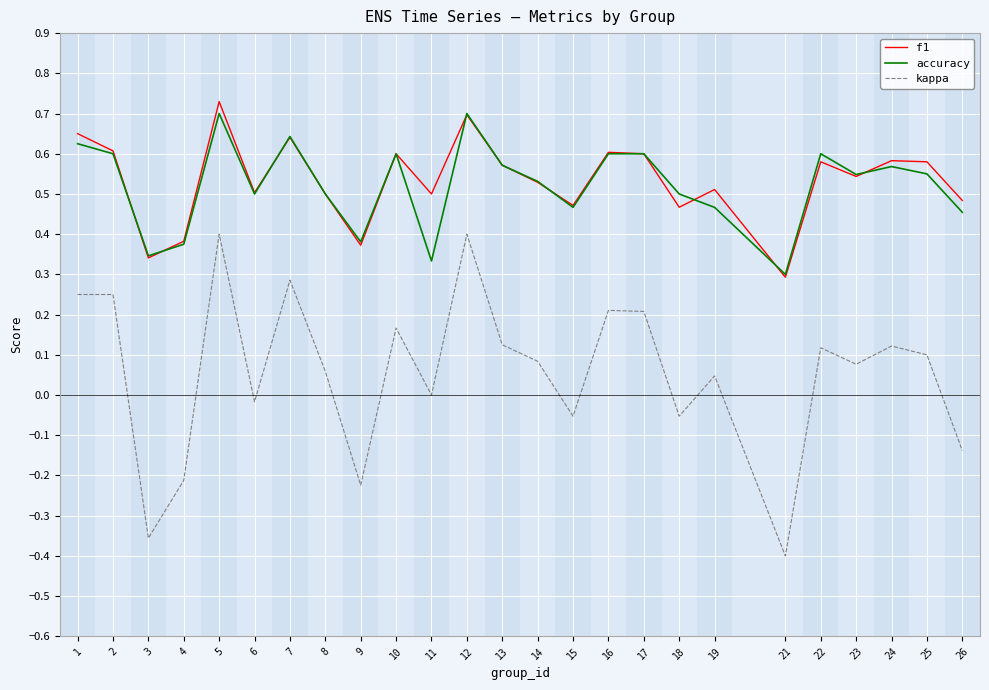

Between 18 and 23, which series saw the biggest shift?

kappa